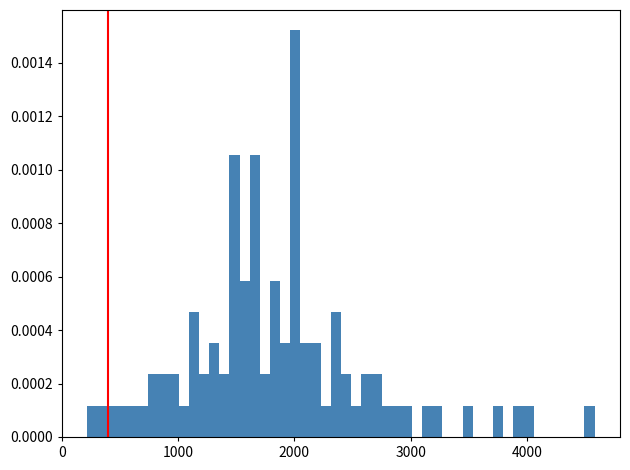

Around what value on the x-axis is the tallest bar? Give the approximate position of its centre, as read against the axis.

2000